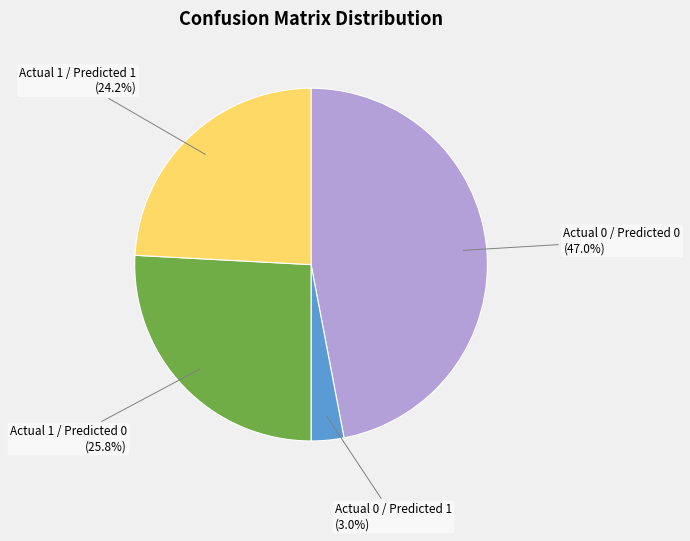

What is the total percentage of Actual 0 / Predicted 1 and Actual 1 / Predicted 1?

27.2%